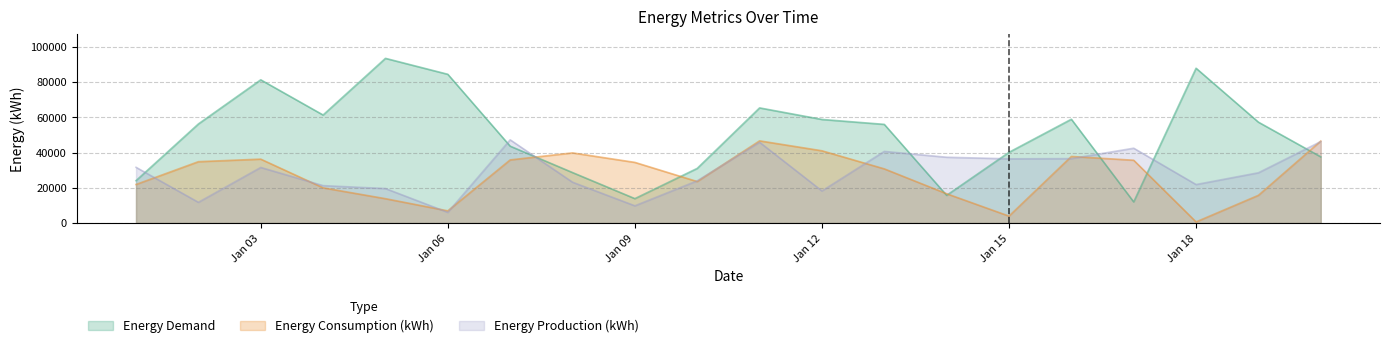

What is the total value across all series at Jan 15?

80425